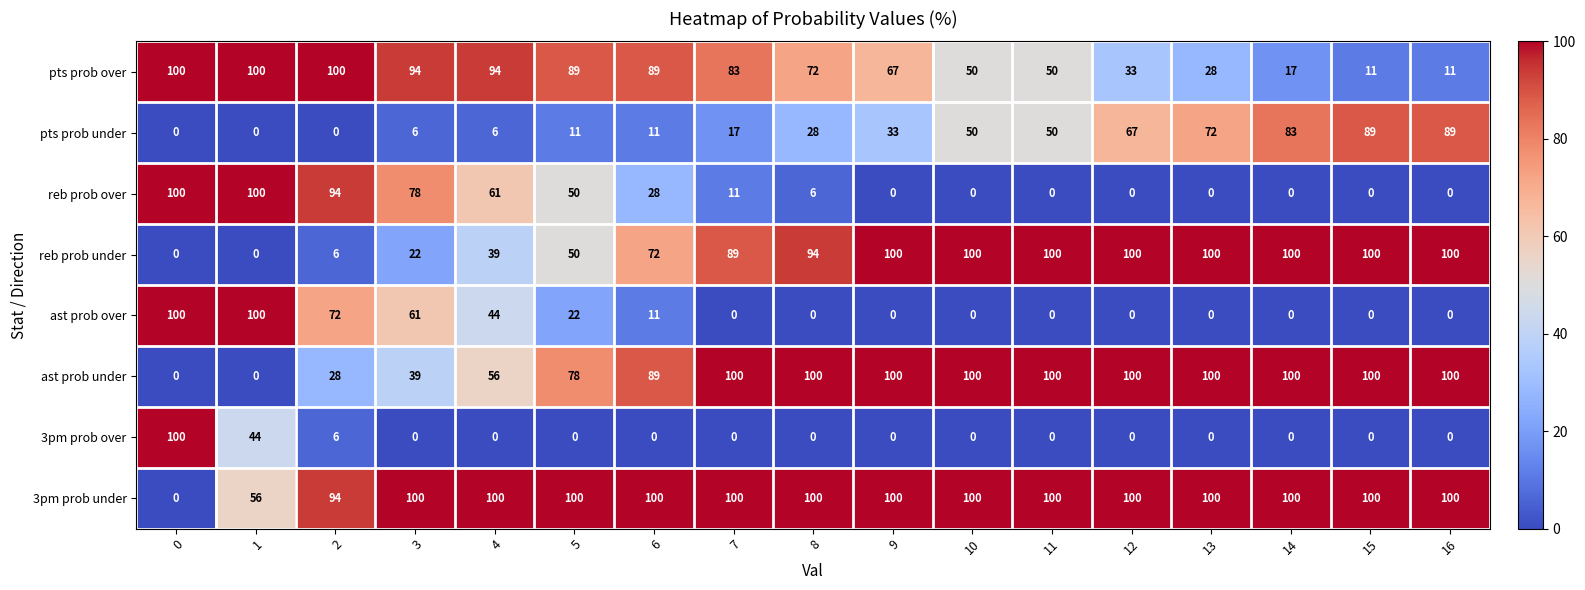

What is the difference between the highest and lowest values at 4?

100